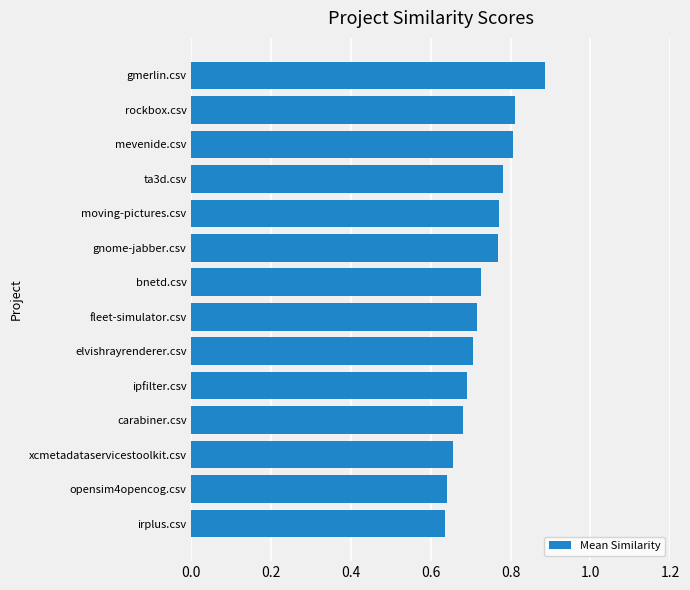

Are the bars grouped side by side (vs. stacked)?

No